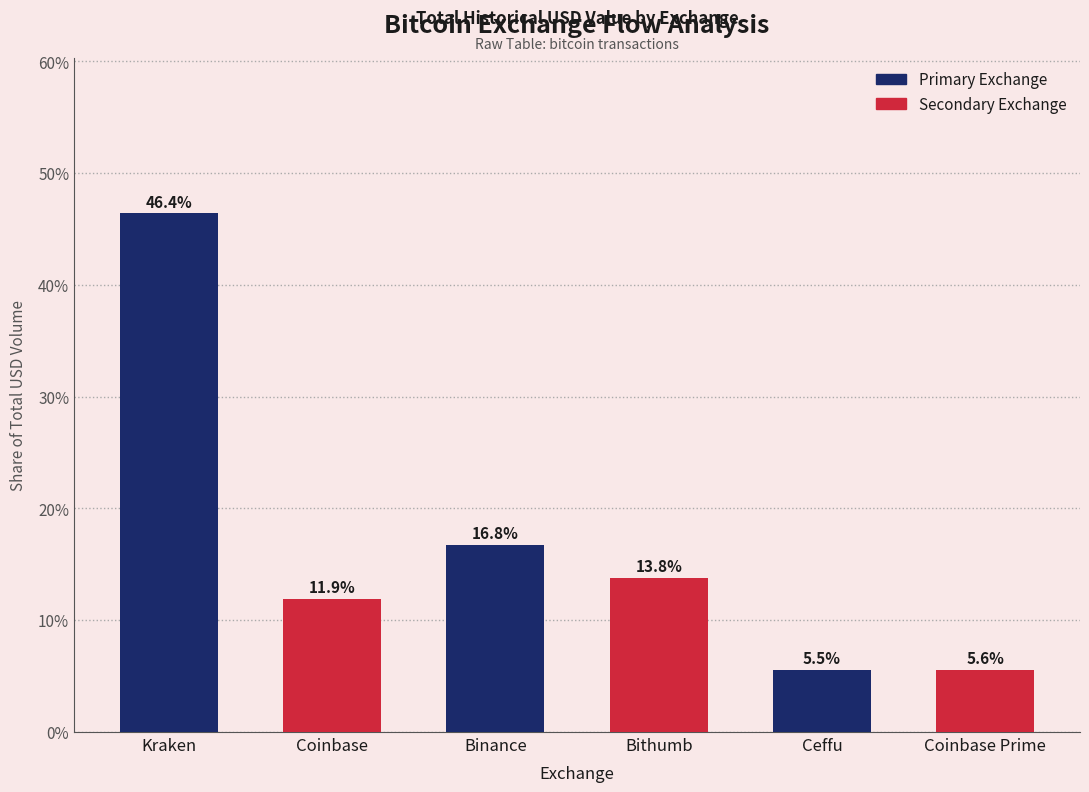

What is the change in value from Kraken to Bithumb?

-32.6